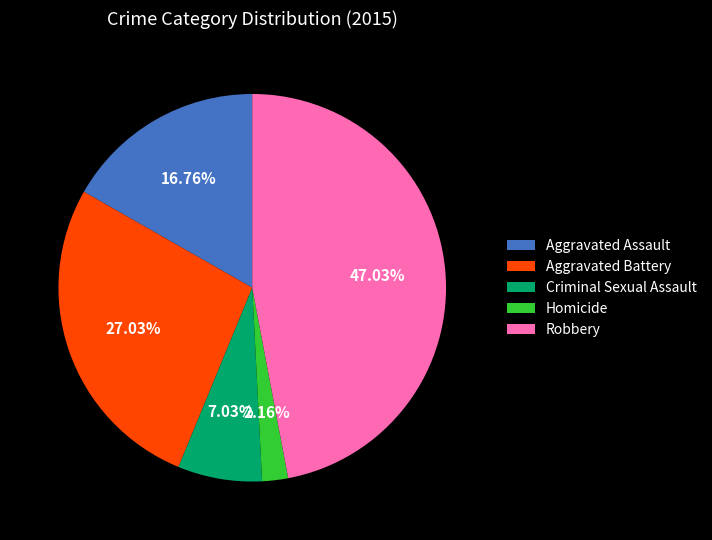

Does Aggravated Battery account for over 50% of the chart?

No